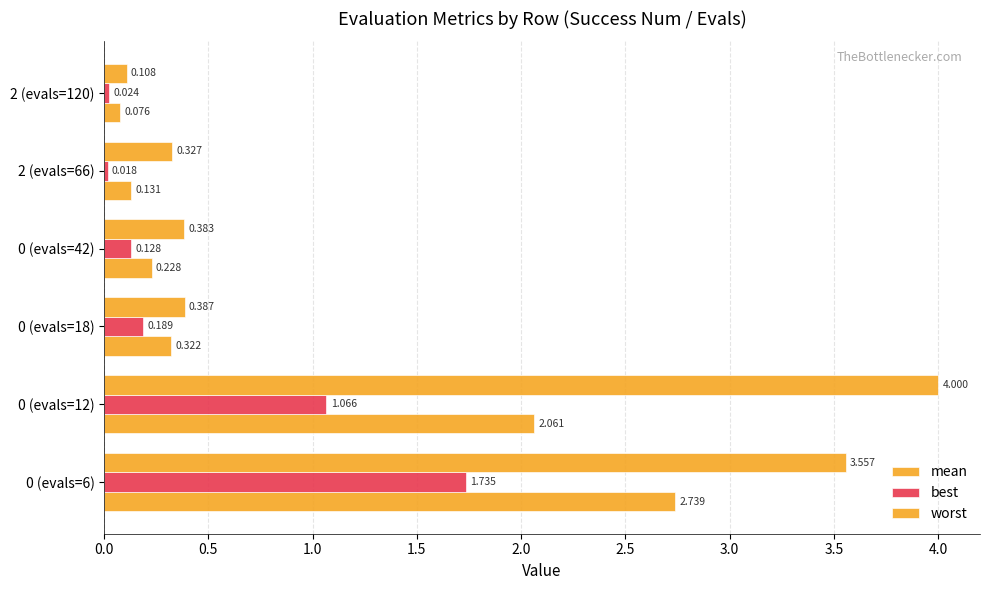

How many categories are shown in the chart?

6